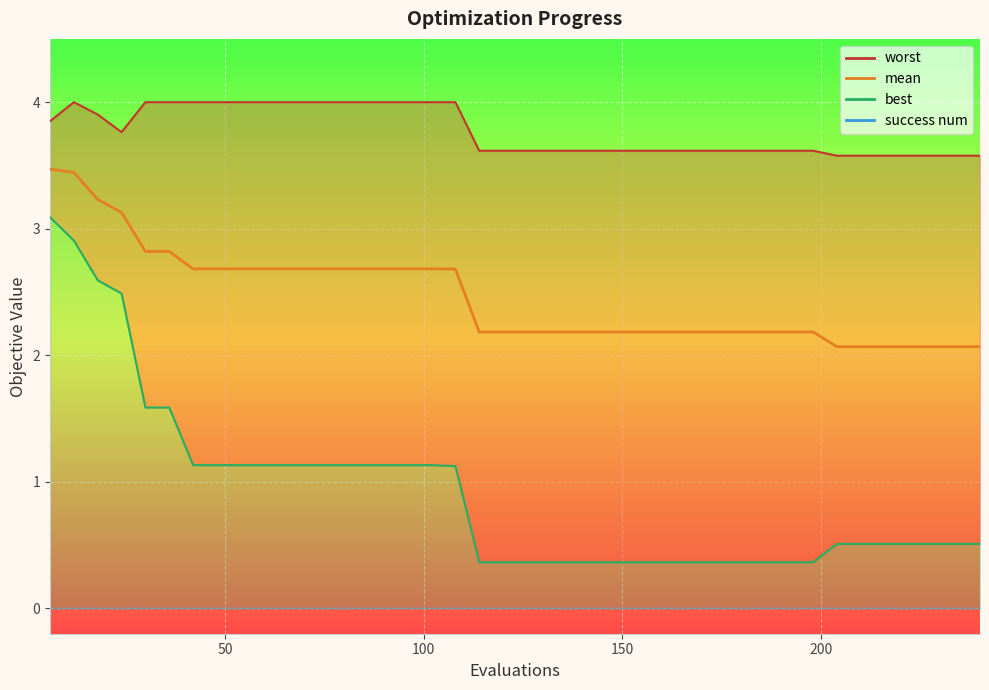

Reading left to right, what are all the values shown in this chart?

3.5	3.4	3.2	3.1	2.8	2.8	2.7	2.7	2.7	2.7	2.7	2.7	2.7	2.7	2.7	2.7	2.7	2.7	2.2	2.2	2.2	2.2	2.2	2.2	2.2	2.2	2.2	2.2	2.2	2.2	2.2	2.2	2.2	2.1	2.1	2.1	2.1	2.1	2.1	2.1